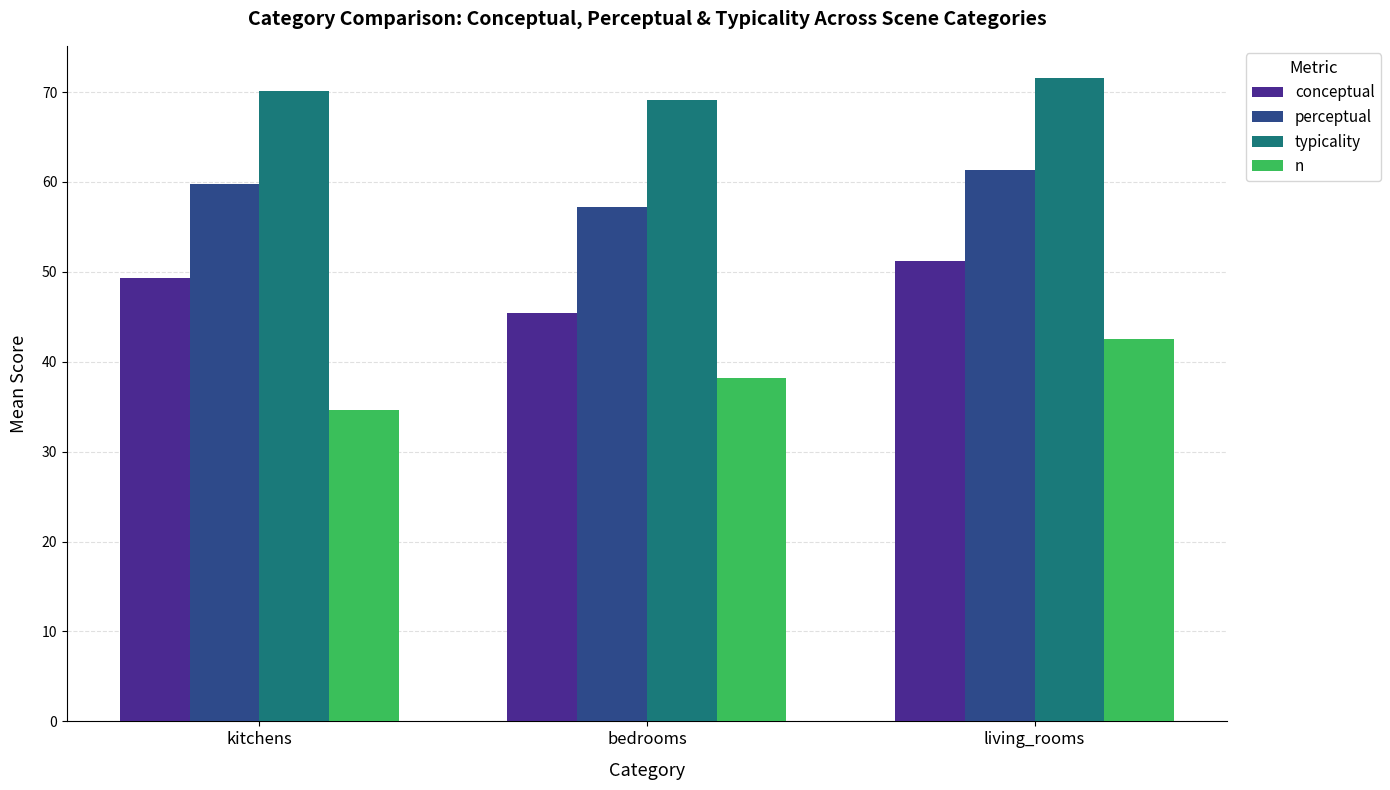

What is the average value of the n series?

38.5